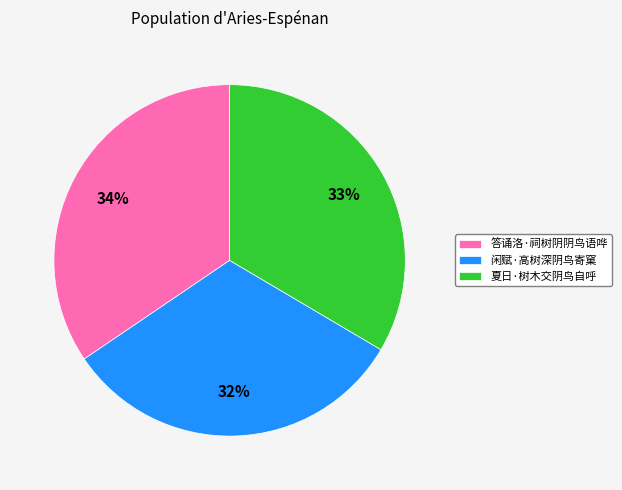

How many segments does this pie chart have?

3